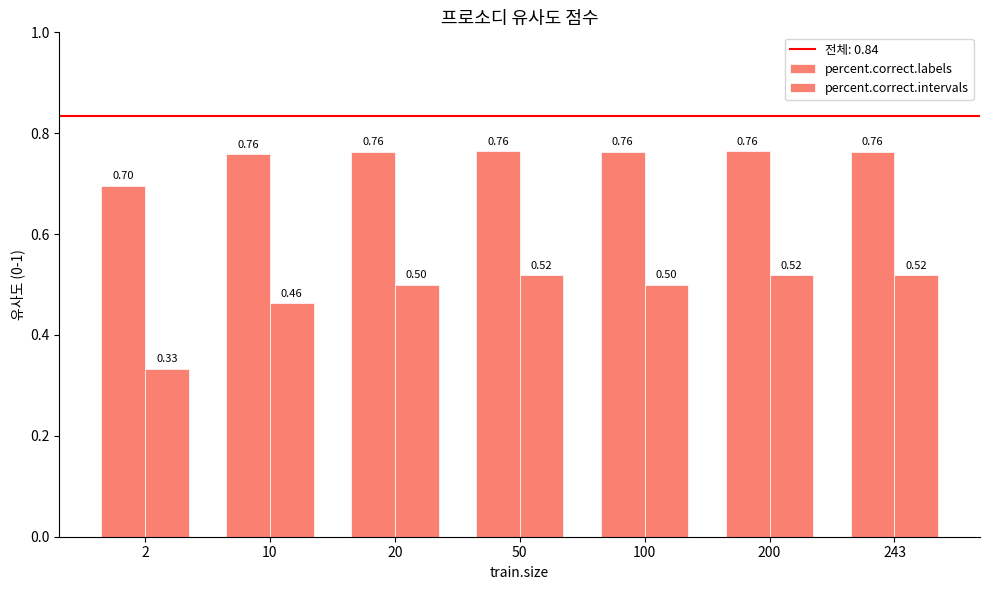

What is the difference between the highest and lowest values at 200?

0.2